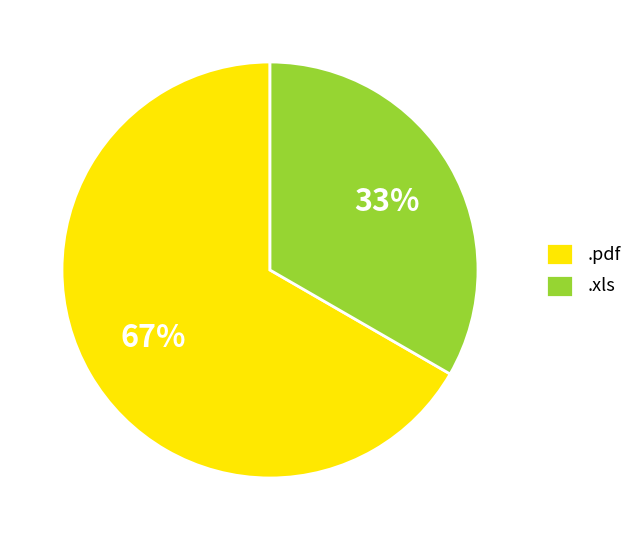

How many segments does this pie chart have?

2